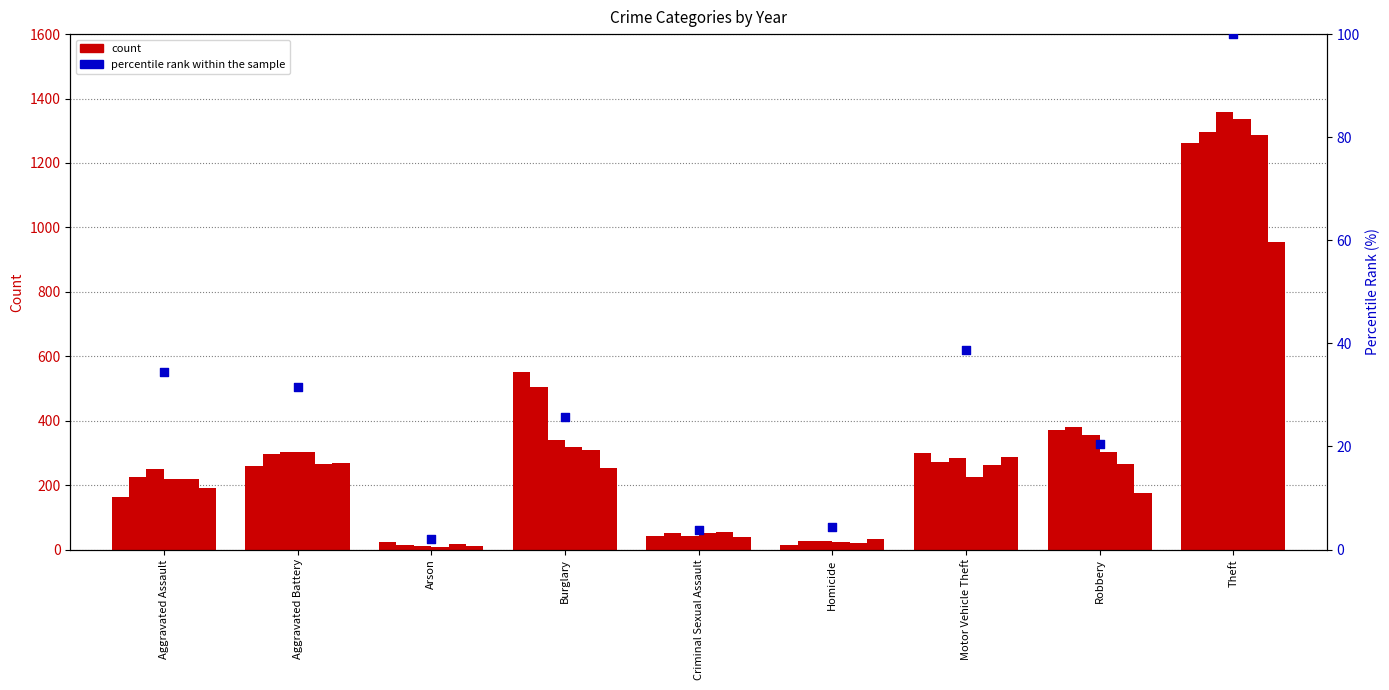

Approximately how many times larger is the value at Criminal Sexual Assault compared to Aggravated Battery?

0.1